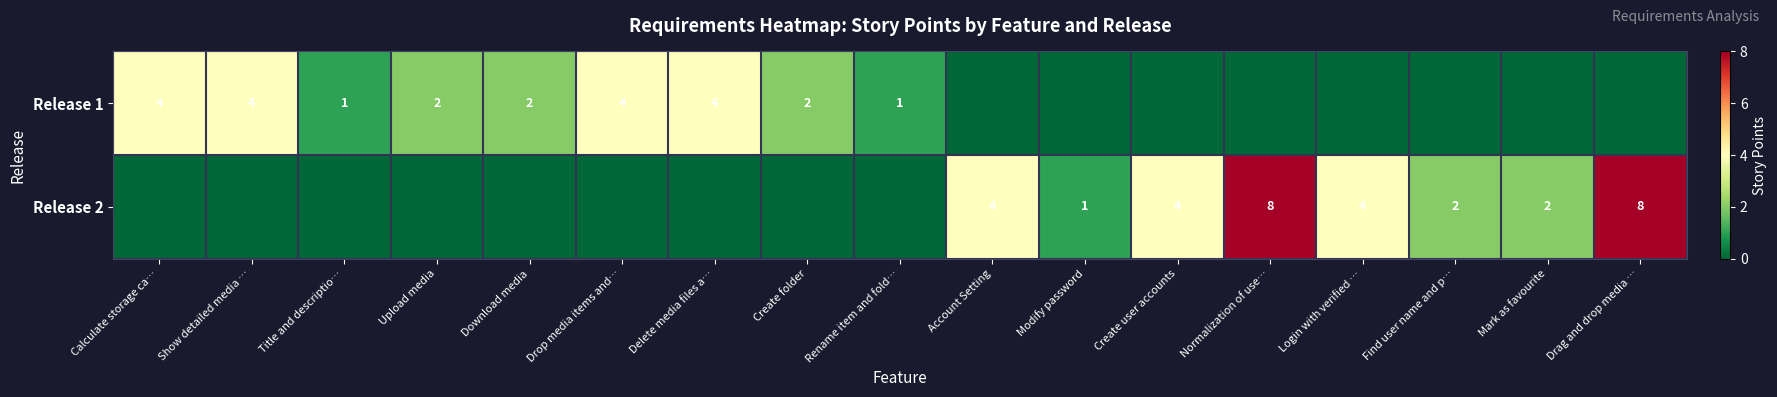

The value of Release 1 at Show detailed media … is 2. True or false?

False